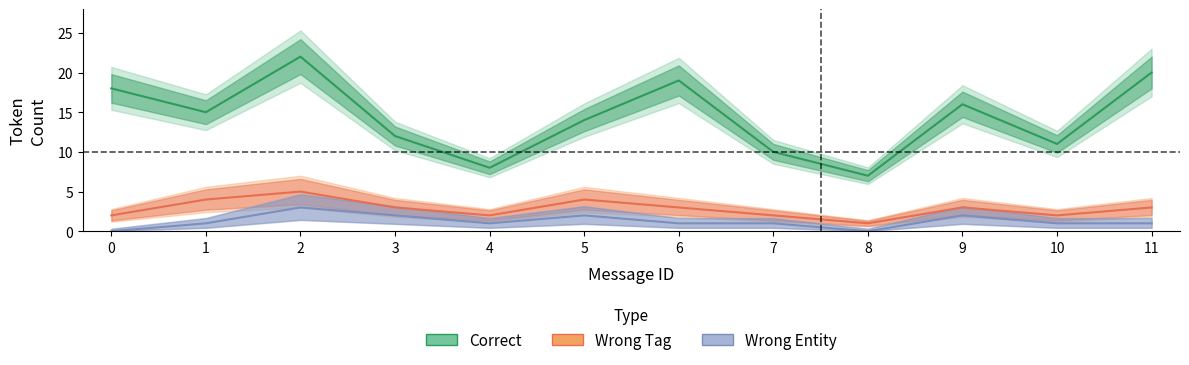

True or false: Wrong_Entity has more than 2 points higher than both neighbors.

True